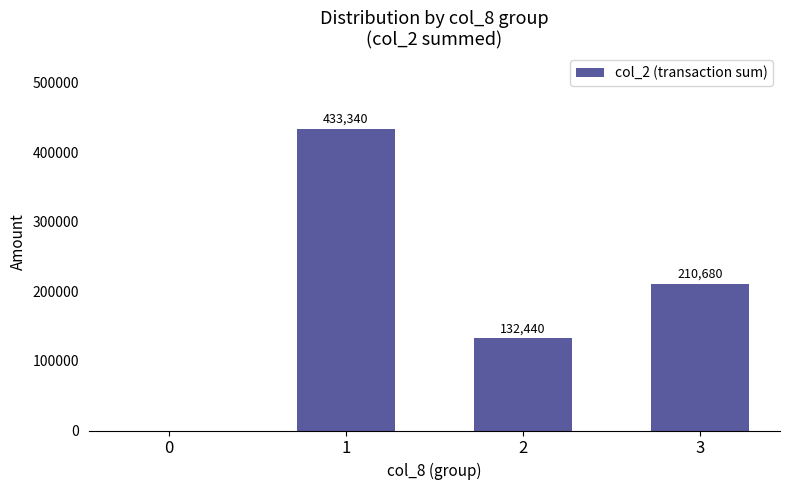

Reading right to left, transcribe all the data shown in this chart.

3=210680	2=132440	1=433340	0=0